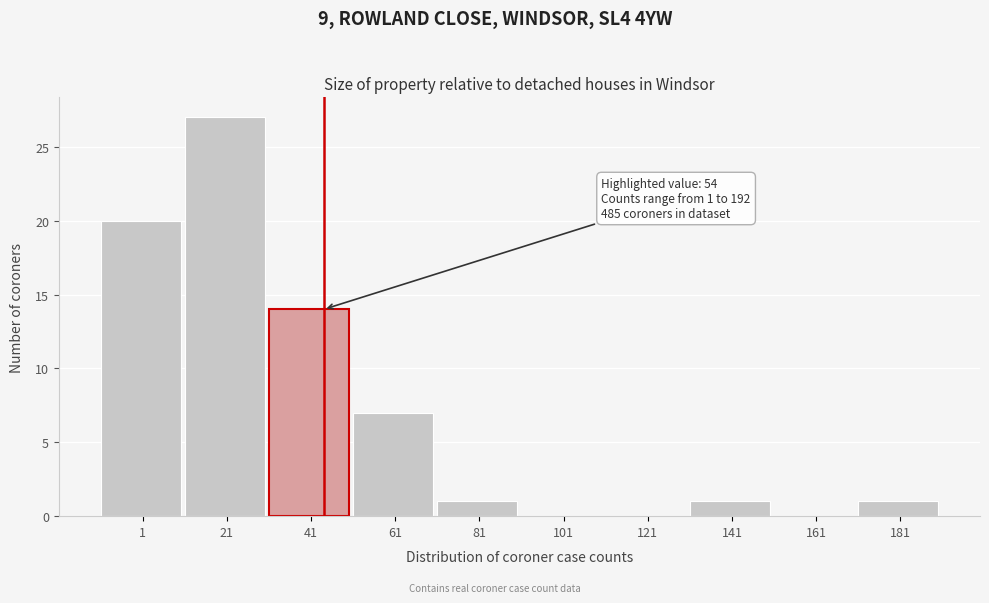

Reading right to left, list all the values displayed in this chart.

181=1	161=0	141=1	121=0	101=0	81=1	61=7	41=14	21=27	1=20